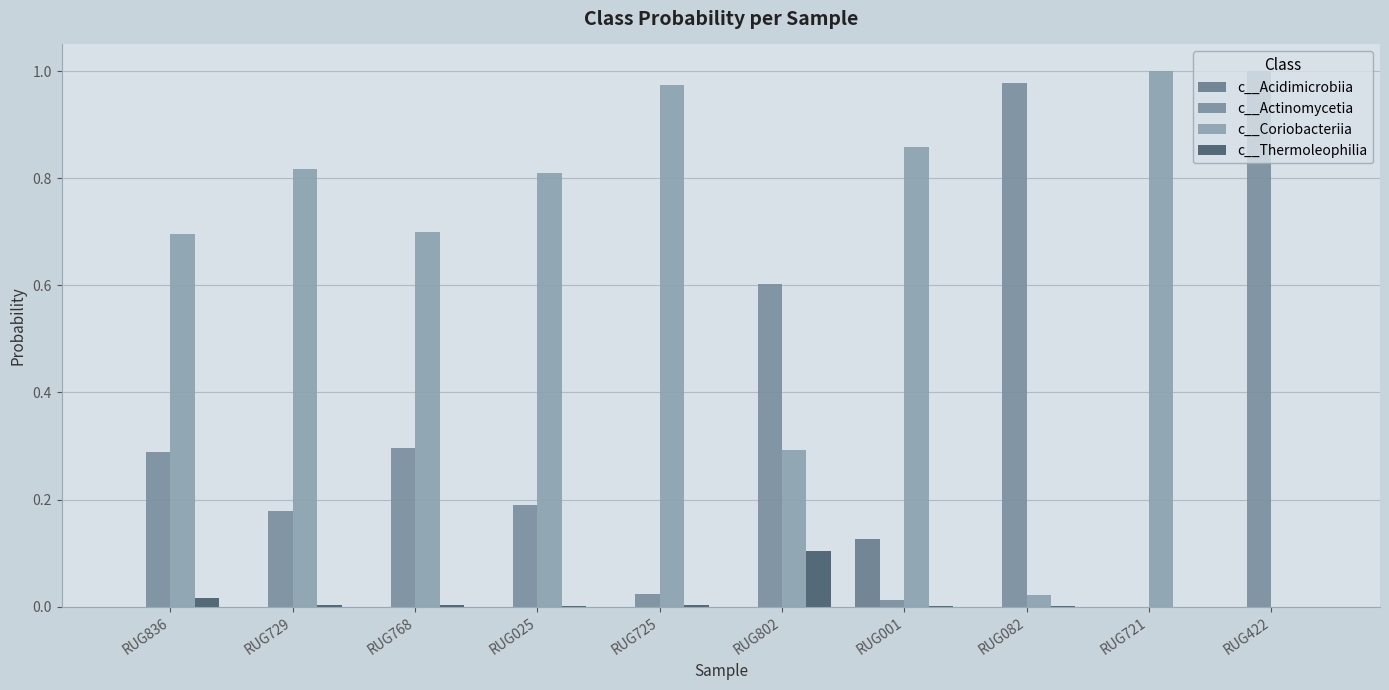

What position from the right is RUG025?

7